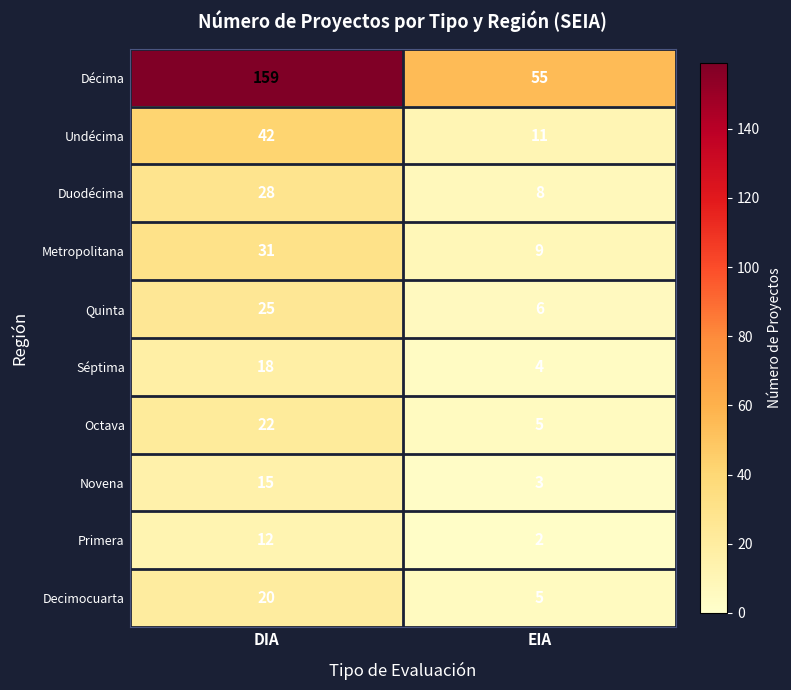

What is the difference between the maximum and minimum values in the Novena series?

12